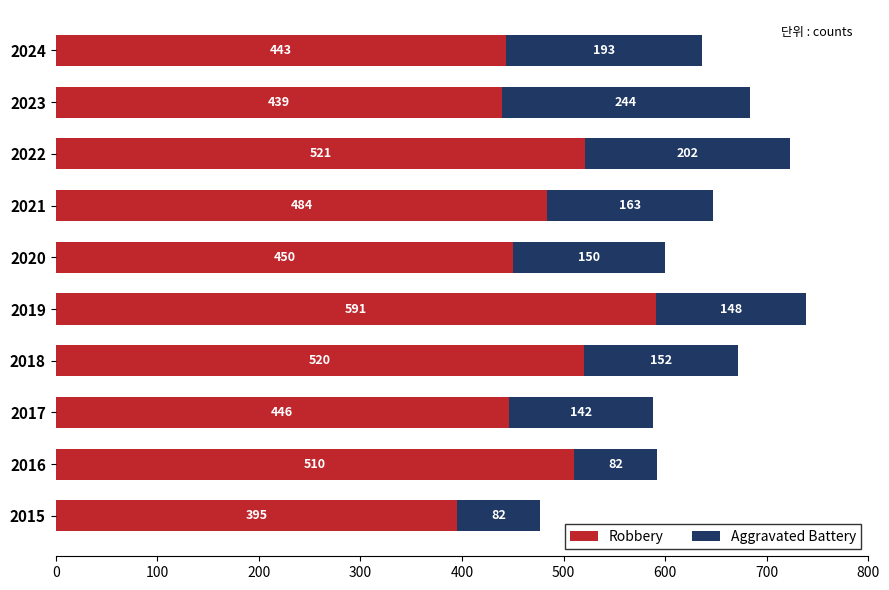

The Robbery series shows 591 at 2019. True or false?

True